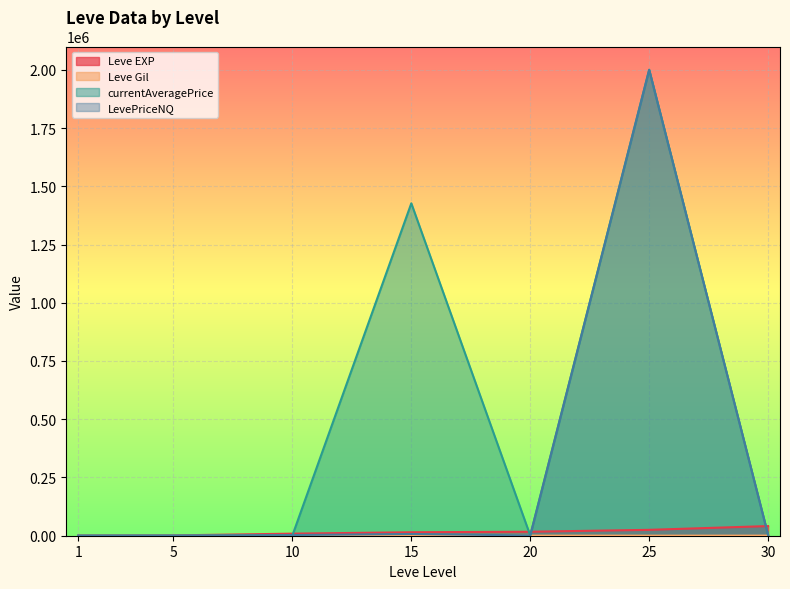

Is the value of LevePriceNQ at 15 greater than the value of Leve EXP at 25?

No